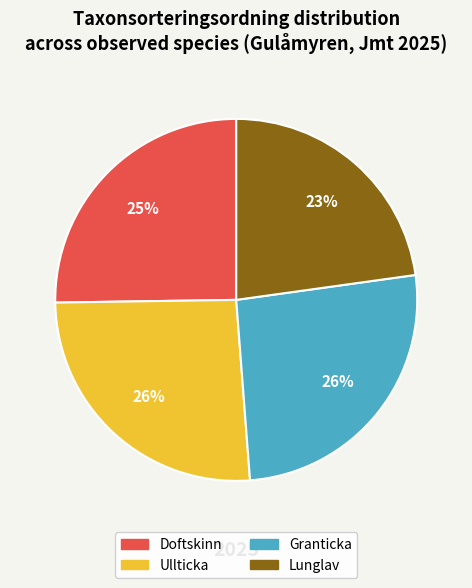

To the nearest percent, what is the combined percentage of Lunglav and Ullticka?

49%